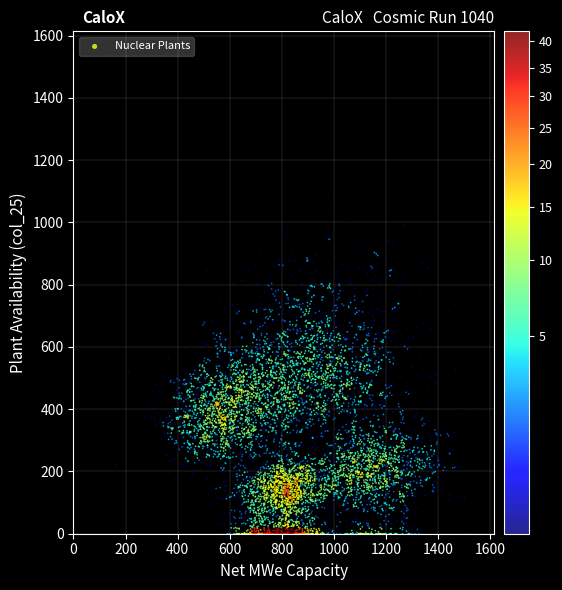

What is the range of X values (max minus min)?

1307.4